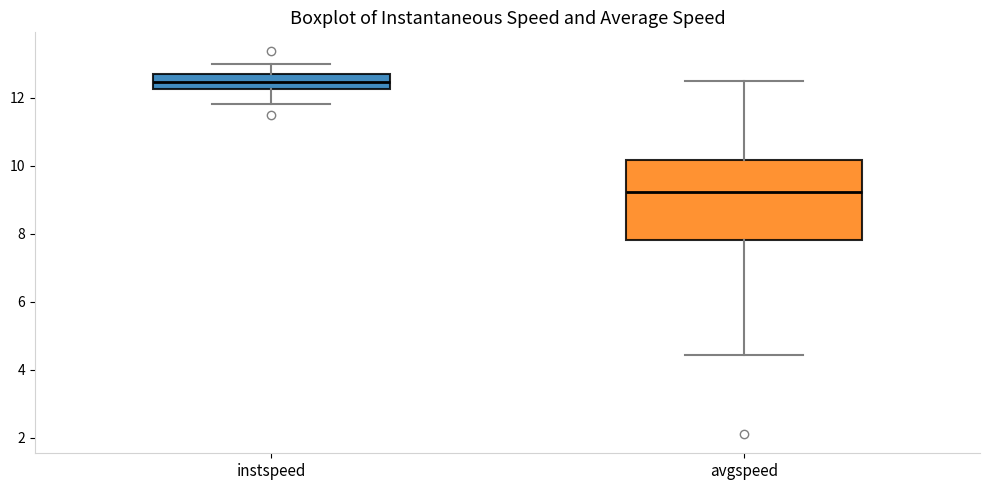

Which box has the highest median line?

instspeed